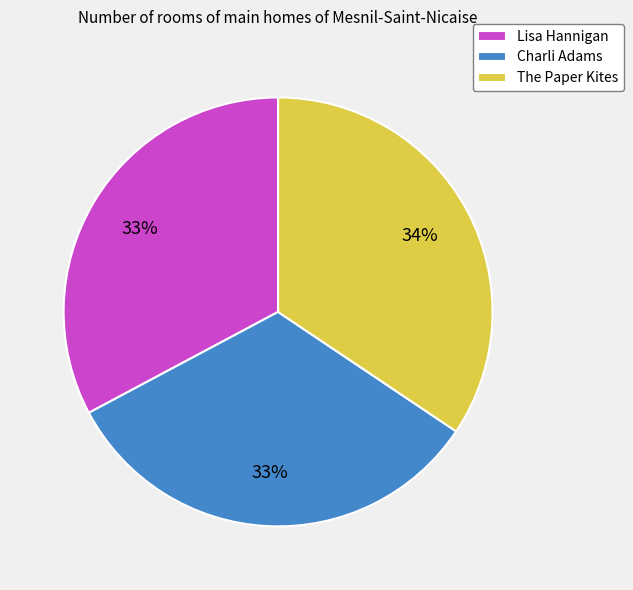

How many segments does this pie chart have?

3